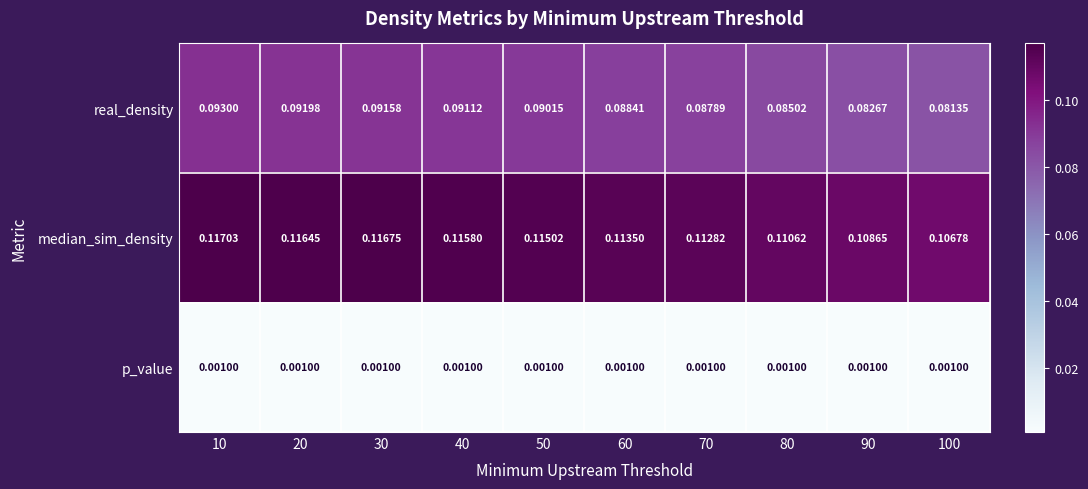

Between 10 and 70, which series saw the biggest shift?

real_density